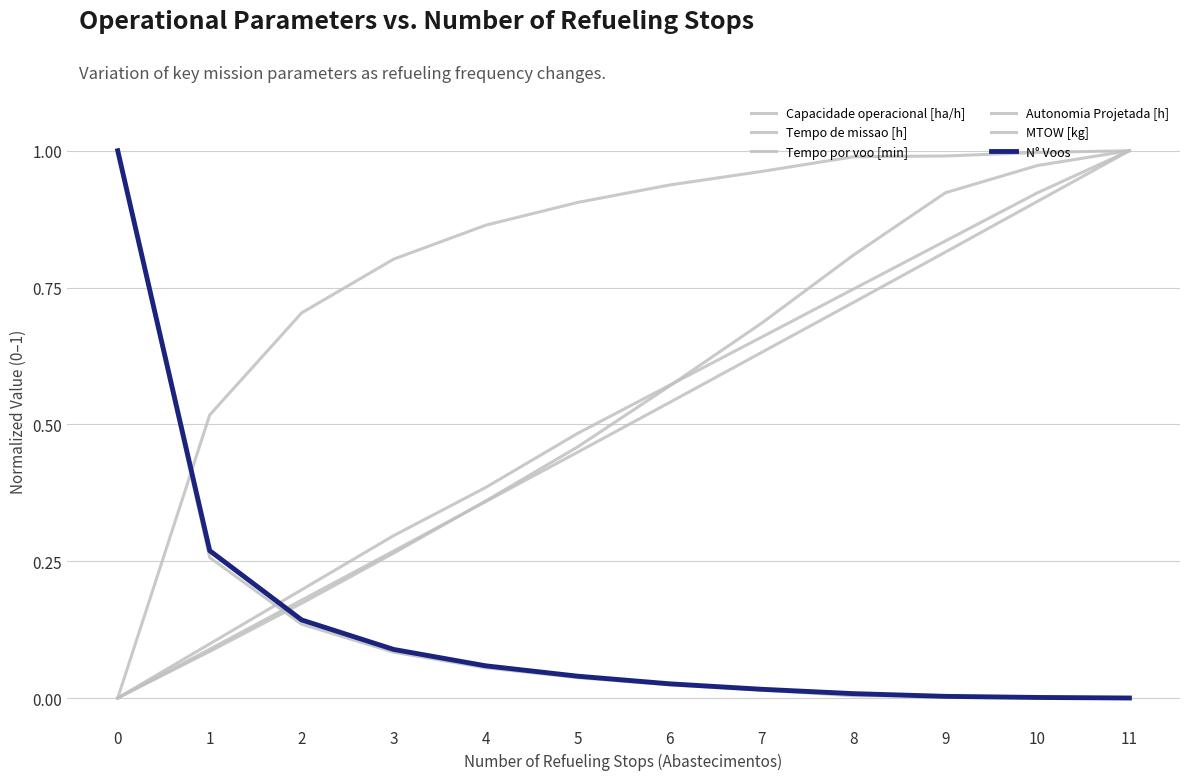

Reading left to right, extract all data points from this chart.

Capacidade operacional [ha/h]: 0=0.0	1=0.5	2=0.7	3=0.8	4=0.9	5=0.9	6=0.9	7=1.0	8=1.0	9=1.0	10=1.0	11=1.0
Tempo de missao [h]: 0=1.0	1=0.3	2=0.1	3=0.1	4=0.1	5=0.0	6=0.0	7=0.0	8=0.0	9=0.0	10=0.0	11=0.0
Tempo por voo [min]: 0=0.0	1=0.1	2=0.2	3=0.3	4=0.4	5=0.5	6=0.6	7=0.7	8=0.8	9=0.9	10=1.0	11=1.0
Autonomia Projetada [h]: 0=0.0	1=0.1	2=0.2	3=0.3	4=0.4	5=0.5	6=0.6	7=0.7	8=0.7	9=0.8	10=0.9	11=1.0
MTOW [kg]: 0=0.0	1=0.1	2=0.2	3=0.3	4=0.4	5=0.4	6=0.5	7=0.6	8=0.7	9=0.8	10=0.9	11=1.0
N° Voos: 0=1.0	1=0.3	2=0.1	3=0.1	4=0.1	5=0.0	6=0.0	7=0.0	8=0.0	9=0.0	10=0.0	11=0.0